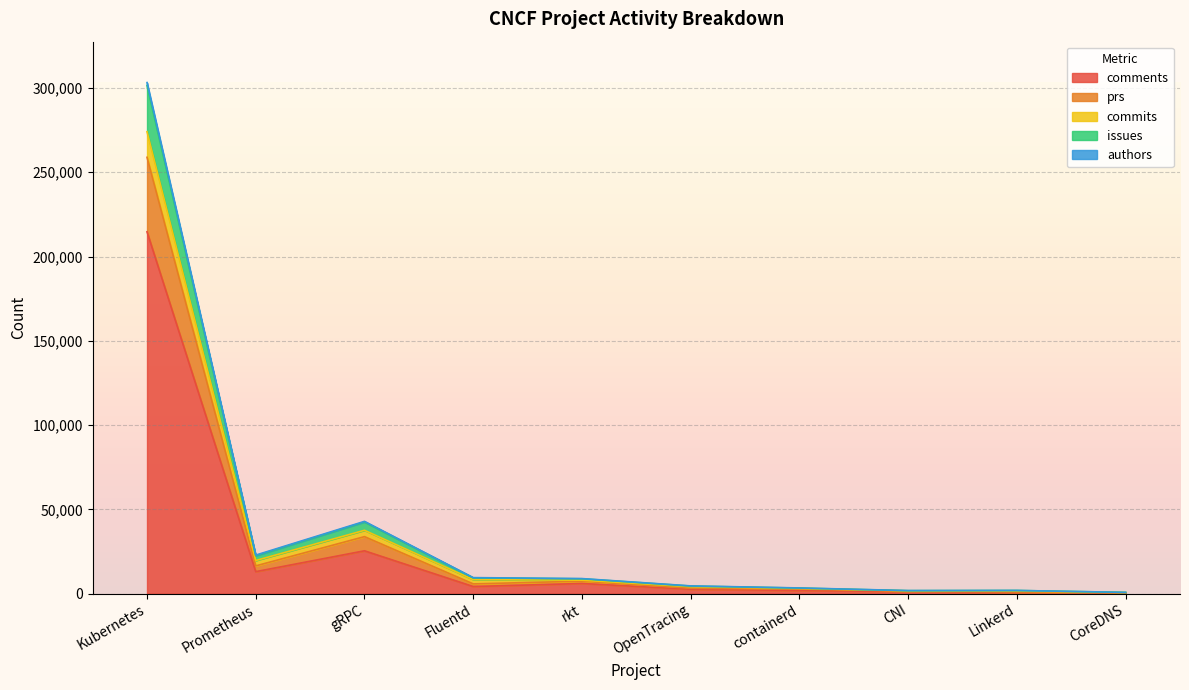

At which label does comments reach its peak?

Kubernetes